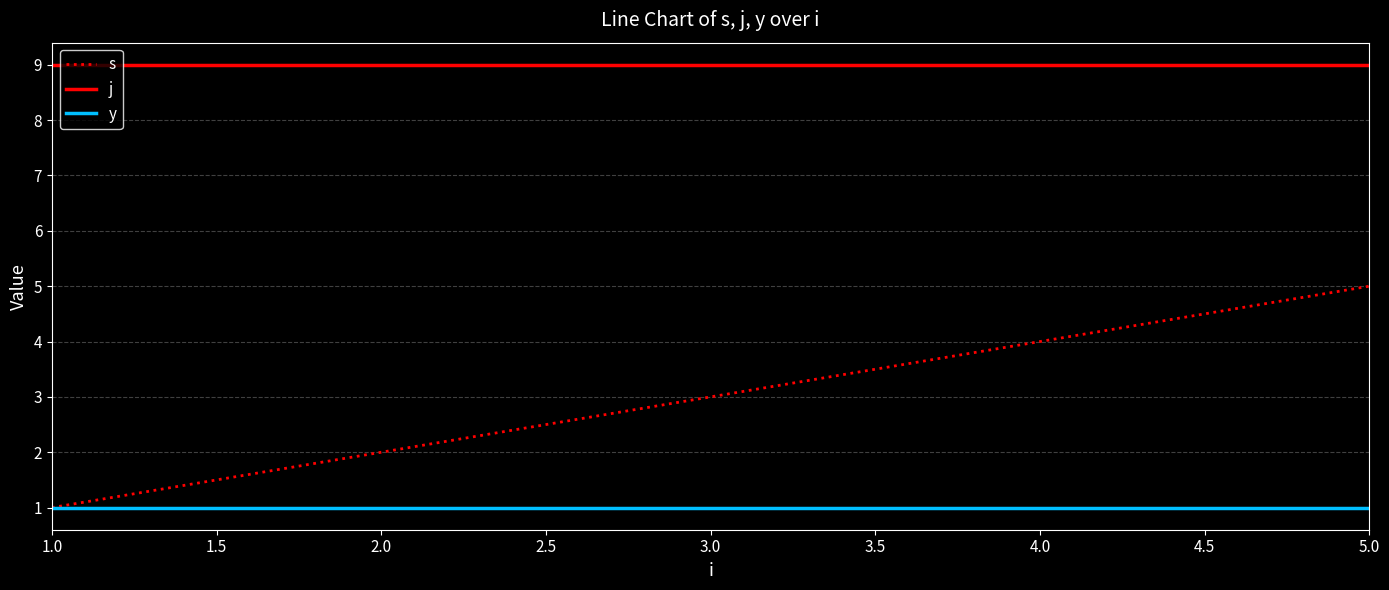

What is the average value of the j series?

9